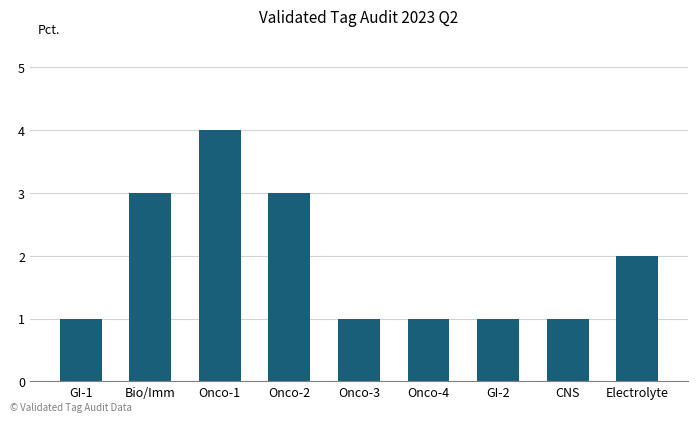

Which category has the highest value across all series?

Onco-1